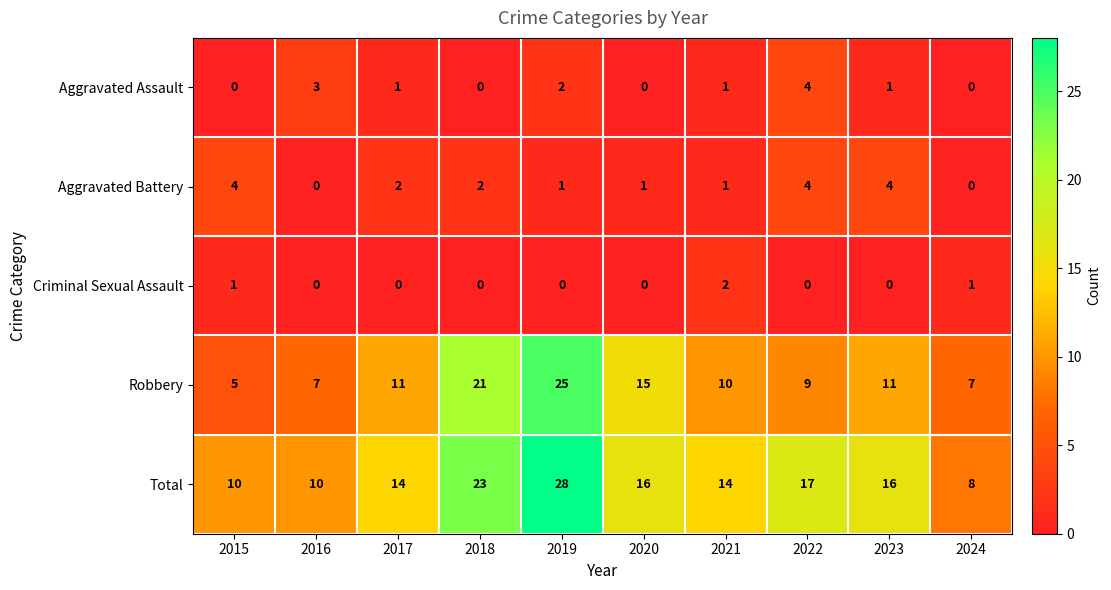

Rank the series at 2023 from highest to lowest value.

Total, Robbery, Aggravated Battery, Aggravated Assault, Criminal Sexual Assault